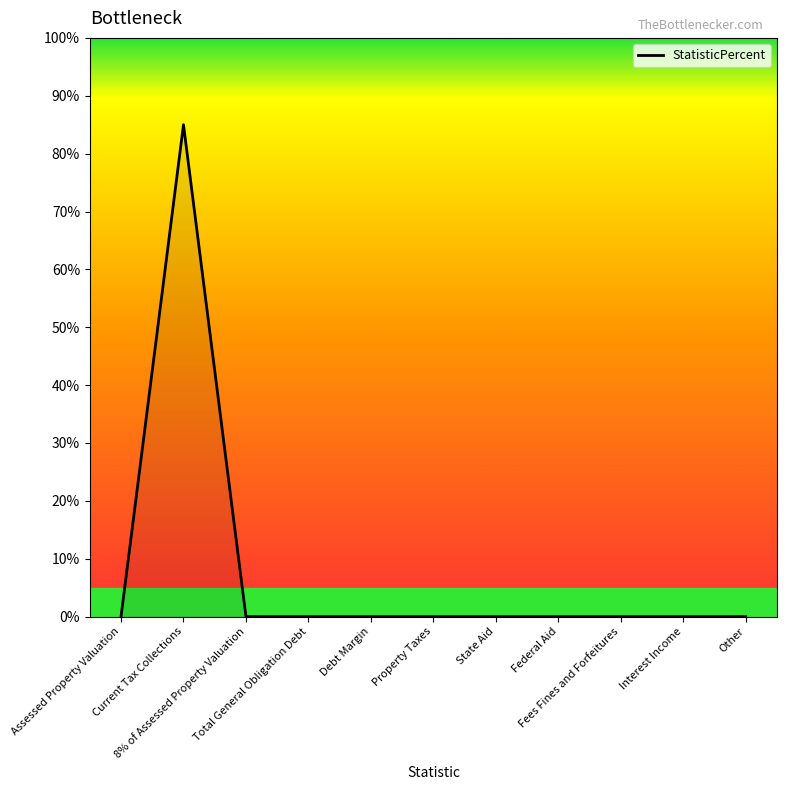

What is the difference between the maximum and minimum values?

85